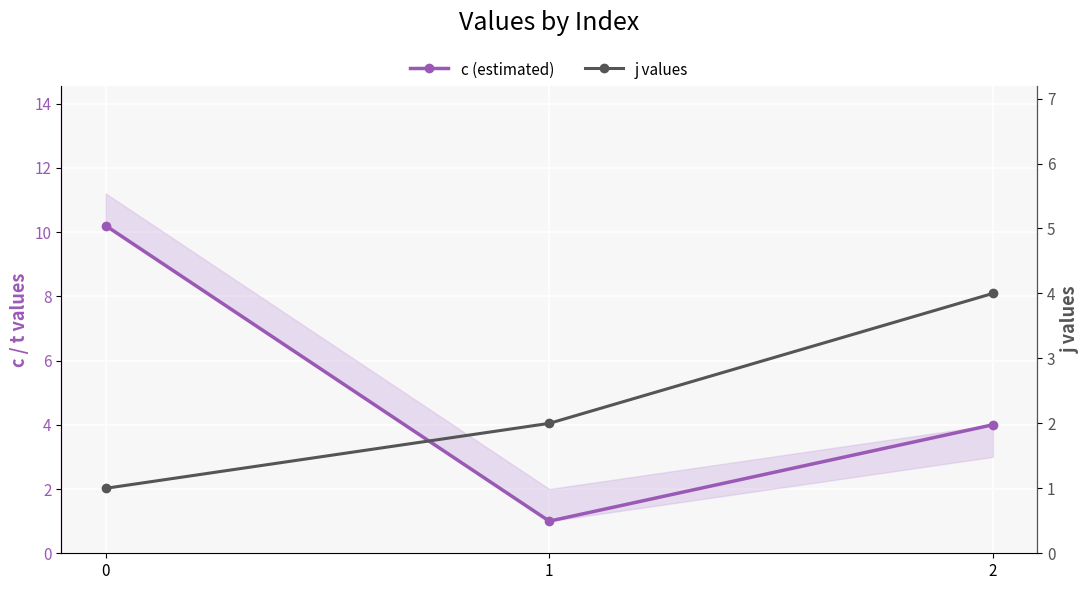

The value of c (estimated) at 2 is 5.5. True or false?

False